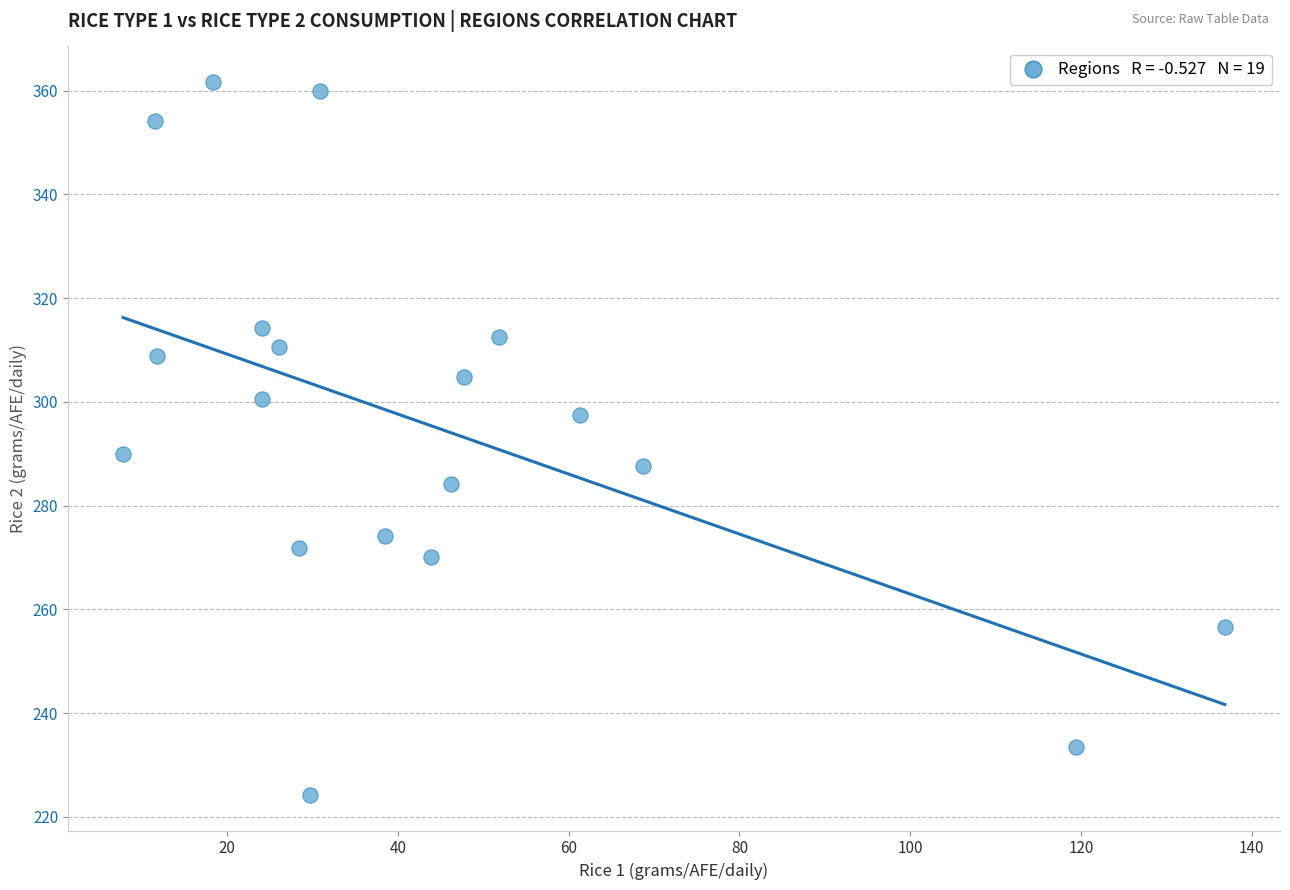

What Y value in the scatter plot is closest to 292?

289.9